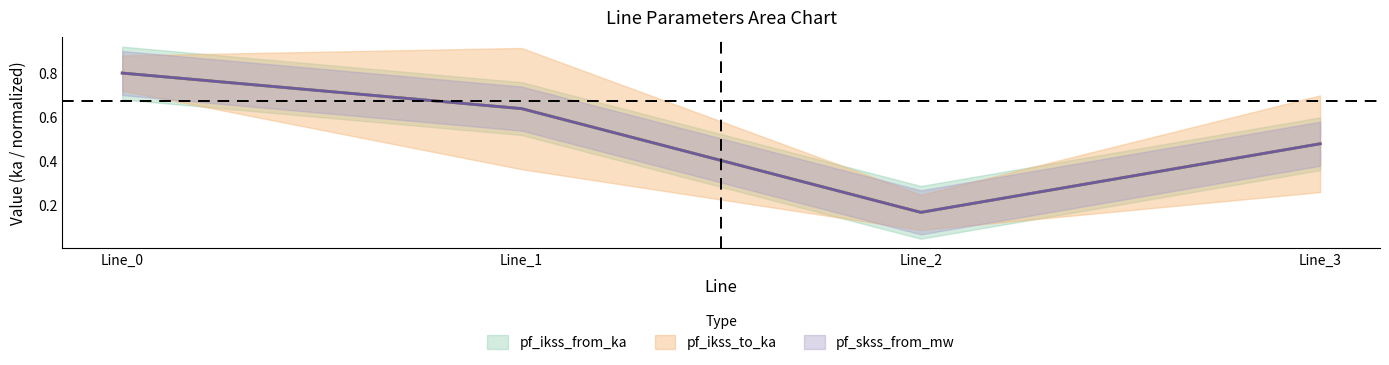

What is the maximum value for pf_ikss_from_ka?

0.8